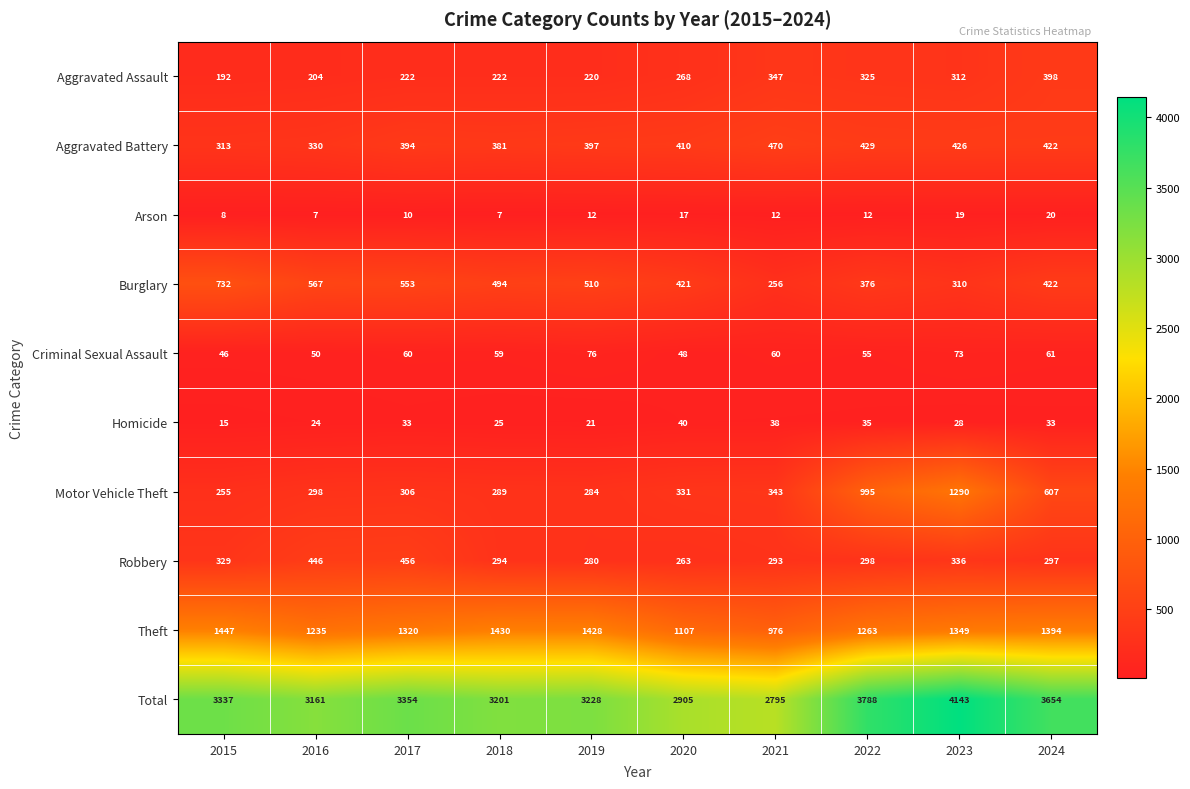

At how many categories does at least one series exceed 3885?

1